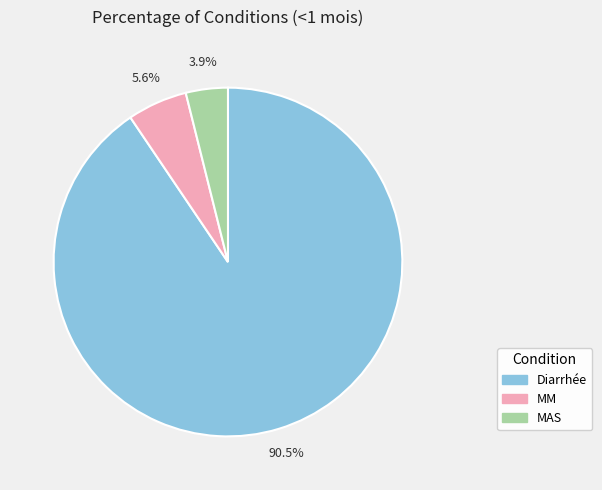

Between MAS and MM, which is larger?

MM